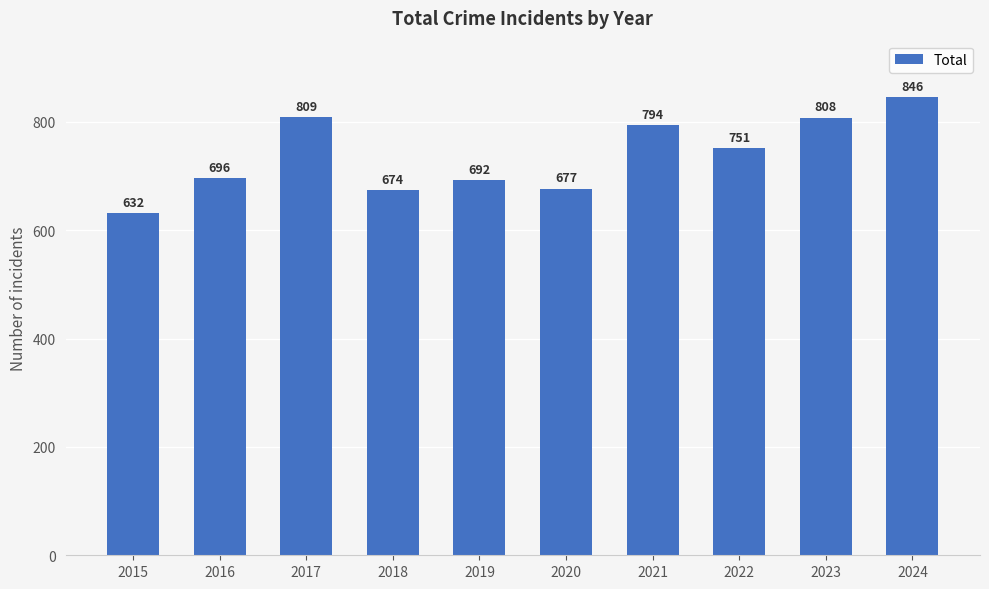

What is the change in value from 2015 to 2018?

+42